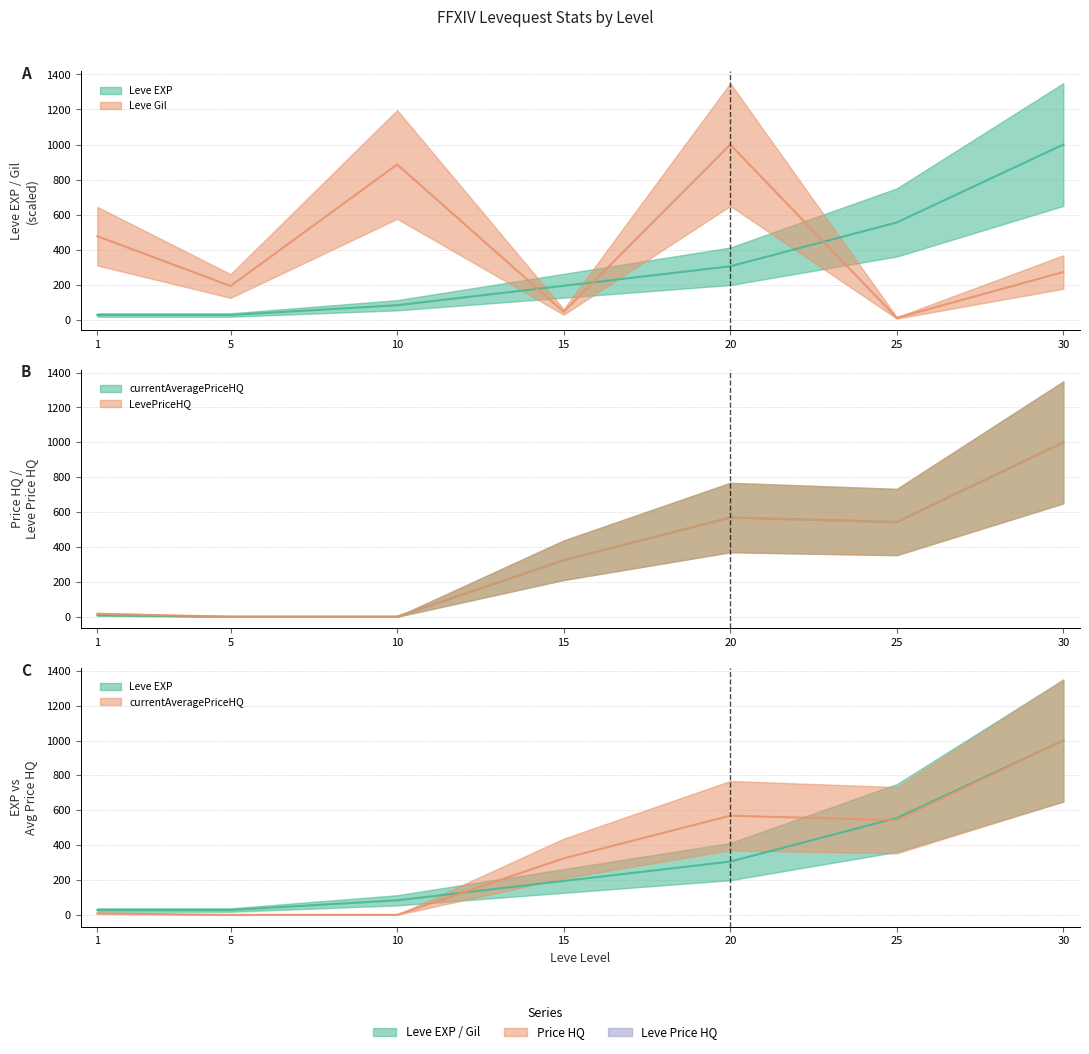

Which series ends up on top after the final intersection of Leve Gil and currentAveragePriceHQ?

currentAveragePriceHQ